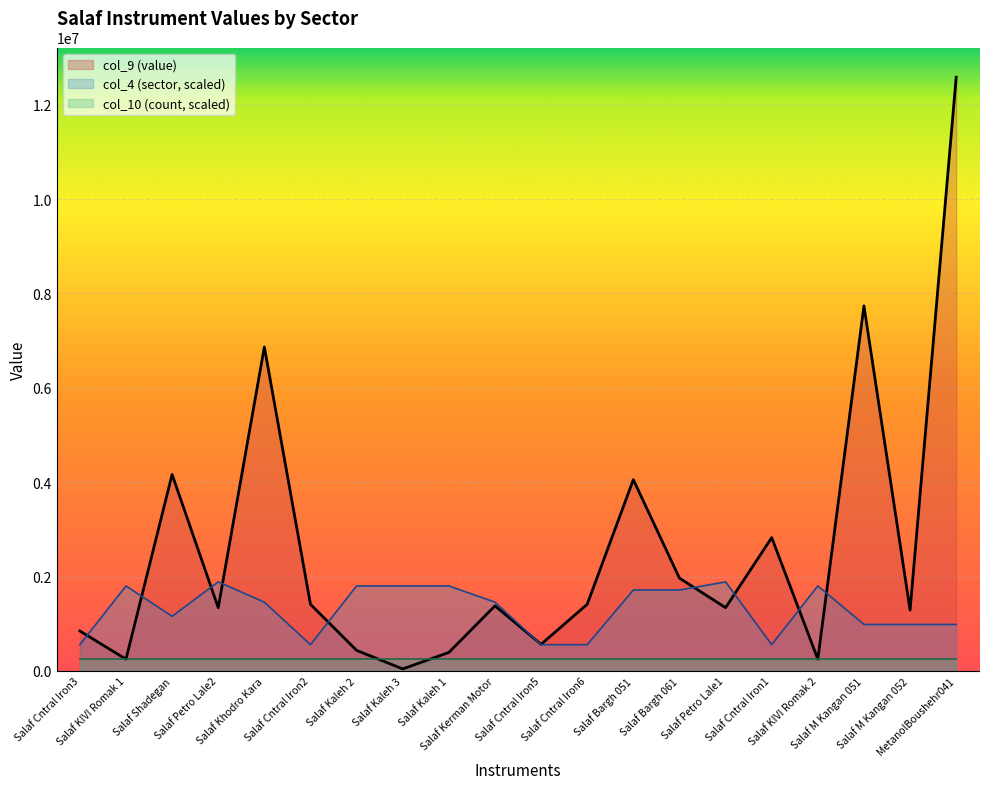

What is the sum of all values?

51155300